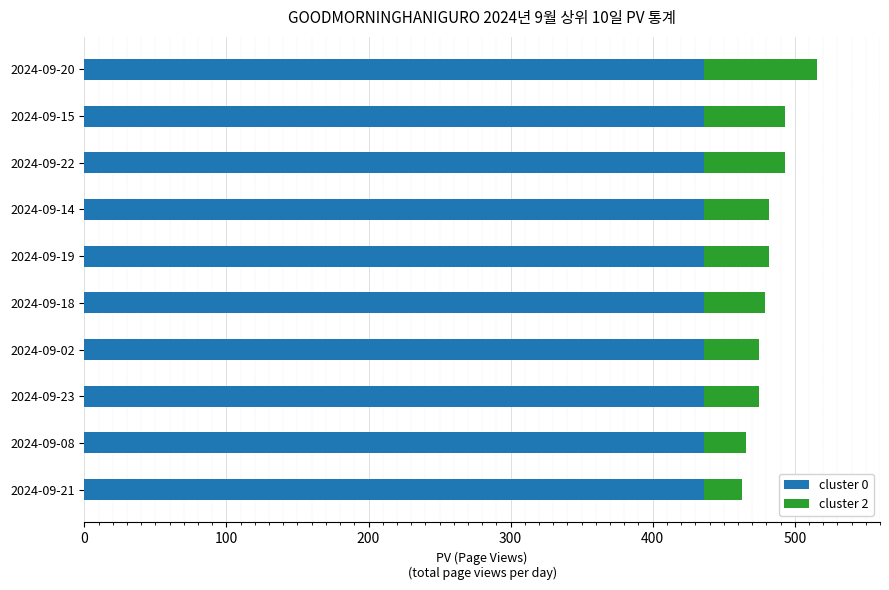

What is the sum of all cluster 0 values?

4361.0